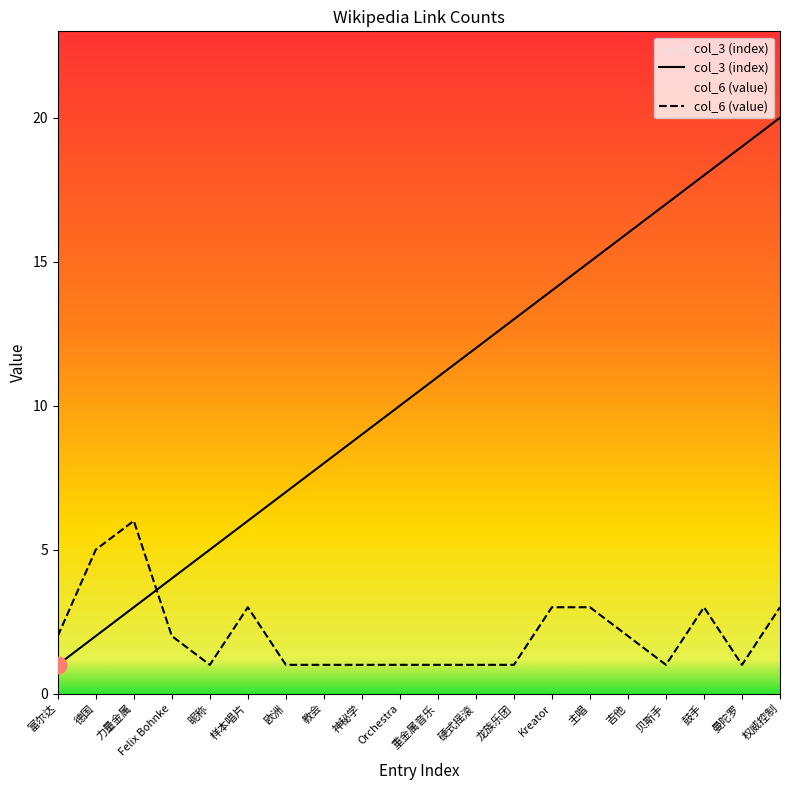

At which category does col_6 (value) reach its first local peak?

力量金属